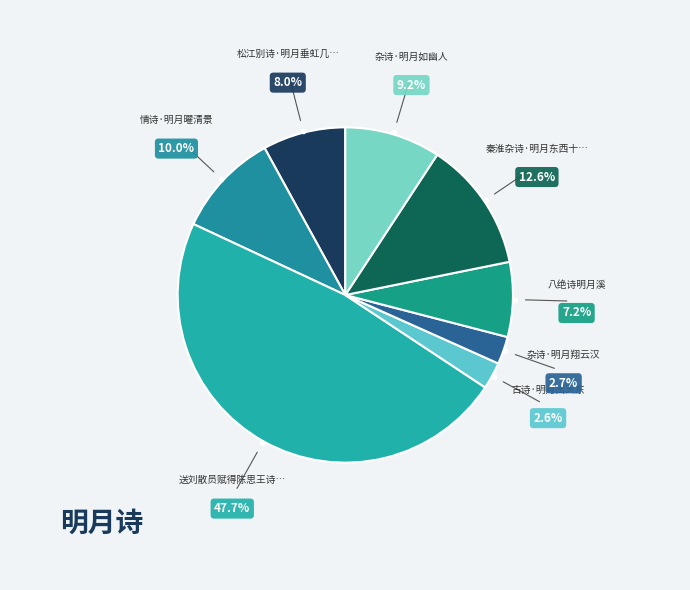

How many segments does this pie chart have?

8